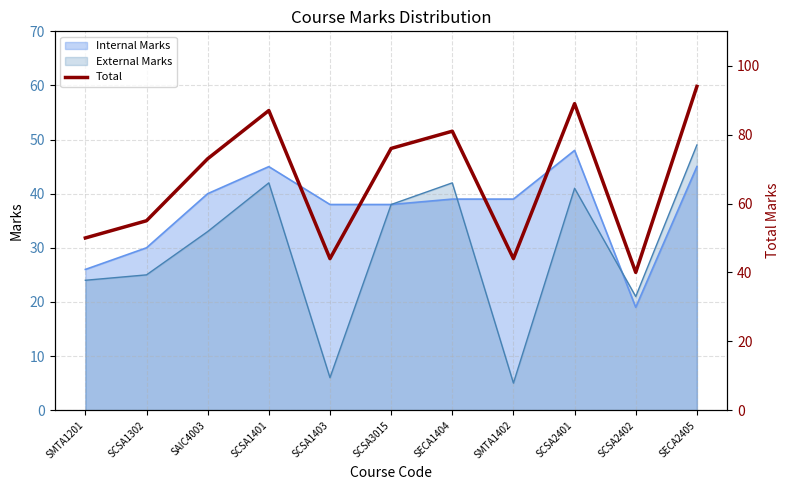

List the labels in order of value, smallest first.

SCSA2402, SCSA1403, SMTA1402, SMTA1201, SCSA1302, SAIC4003, SCSA3015, SECA1404, SCSA1401, SCSA2401, SECA2405